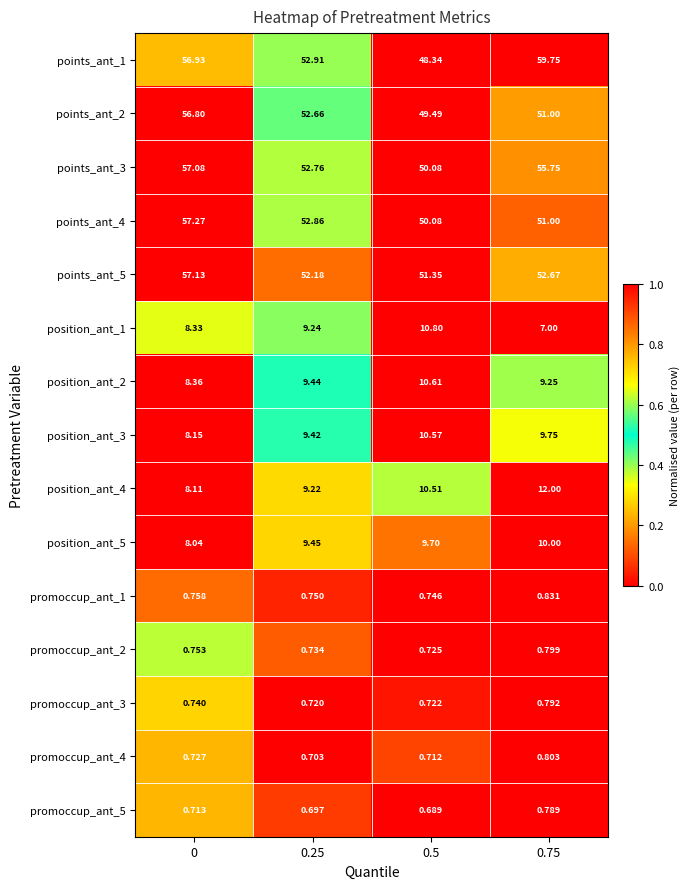

Is the value of points_ant_5 at 0.25 greater than the value of position_ant_1 at 0.25?

Yes